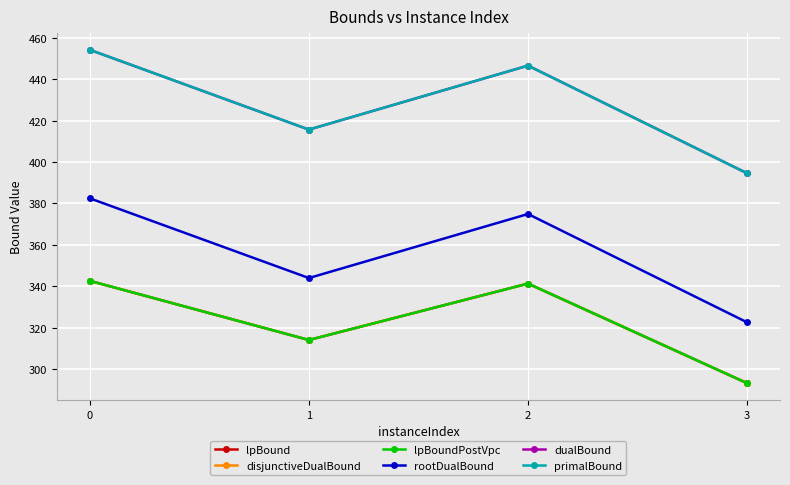

Reading right to left, transcribe all the data shown in this chart.

lpBound: 3=293.1	2=341.2	1=314.0	0=342.6
disjunctiveDualBound: 3=293.1	2=341.2	1=314.0	0=342.6
lpBoundPostVpc: 3=293.1	2=341.2	1=314.0	0=342.6
rootDualBound: 3=322.5	2=374.9	1=343.9	0=382.5
dualBound: 3=394.5	2=446.6	1=415.6	0=454.2
primalBound: 3=394.5	2=446.6	1=415.7	0=454.2